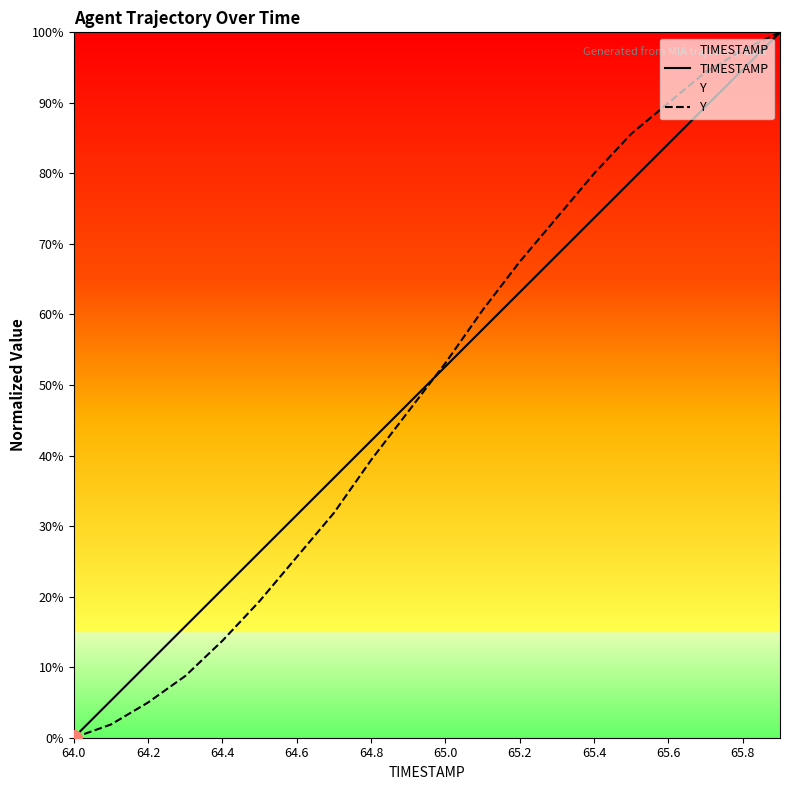

What is the total value across all series at 65.2?

130.7